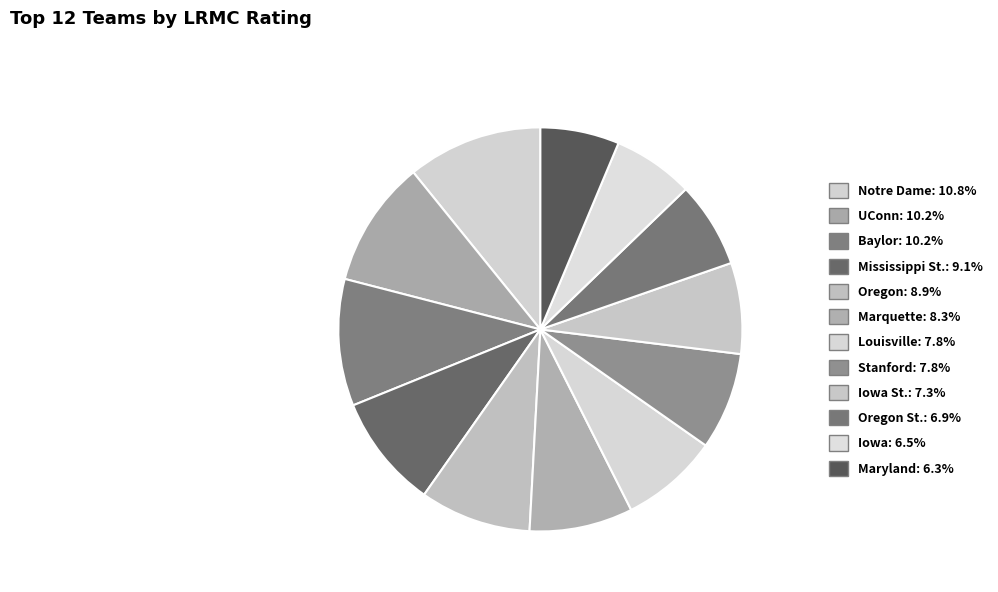

How many slices are in this pie chart?

12